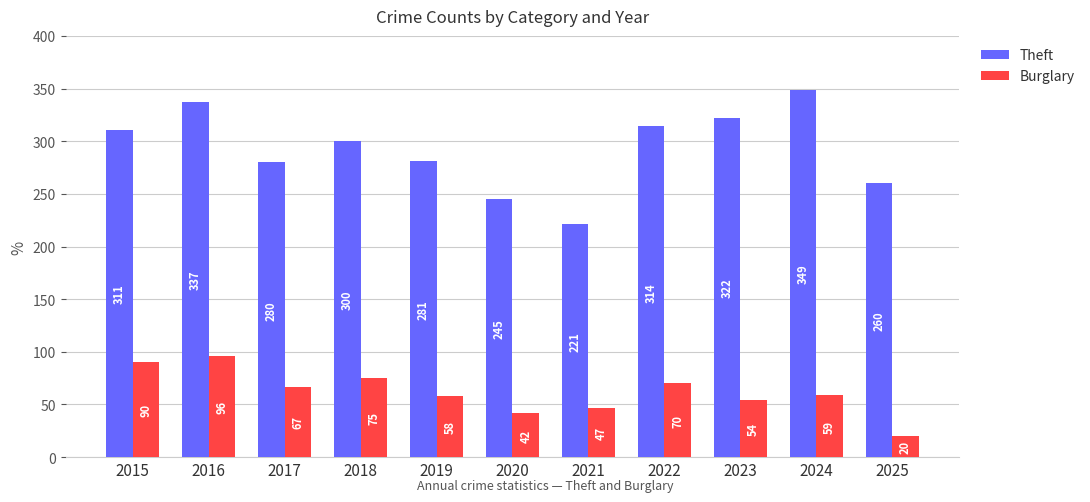

Are the bars grouped side by side (vs. stacked)?

Yes